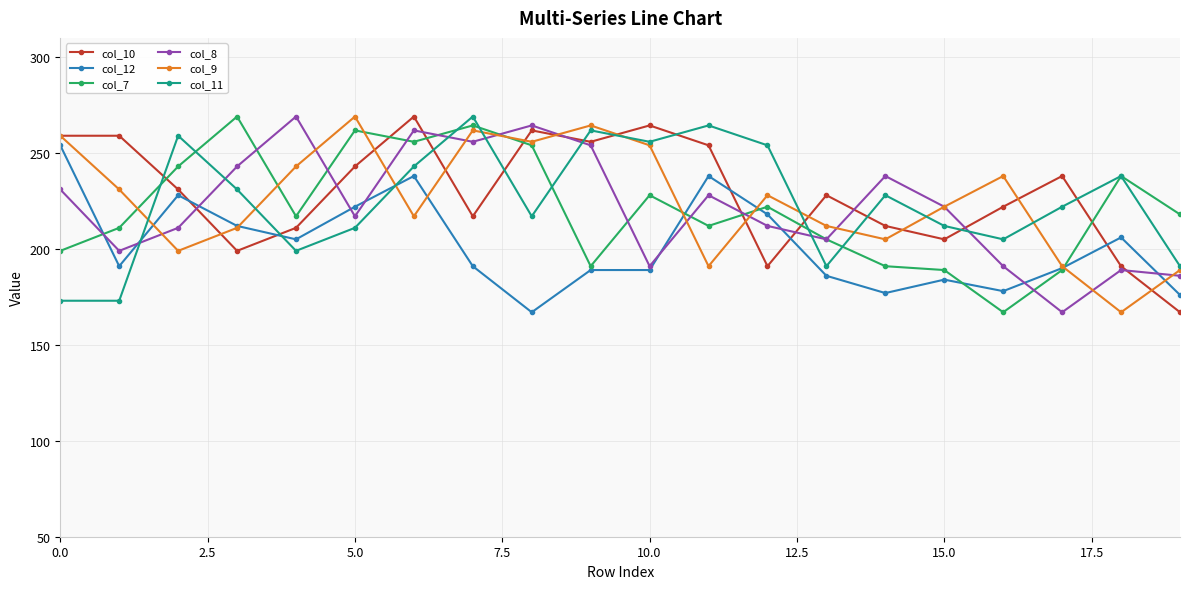

Does the chart have visible grid lines?

Yes